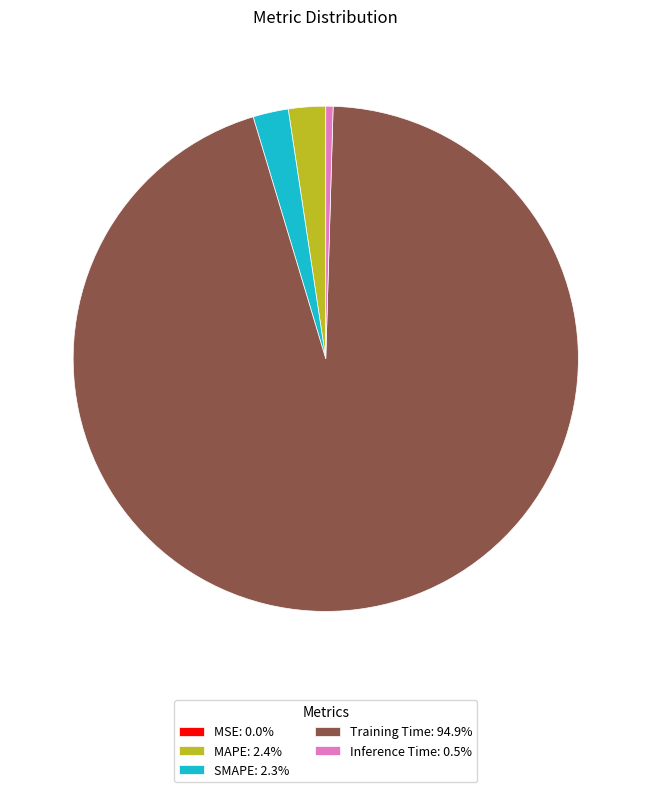

Do SMAPE: 2.3% and MAPE: 2.4% together represent more than half of the pie?

No